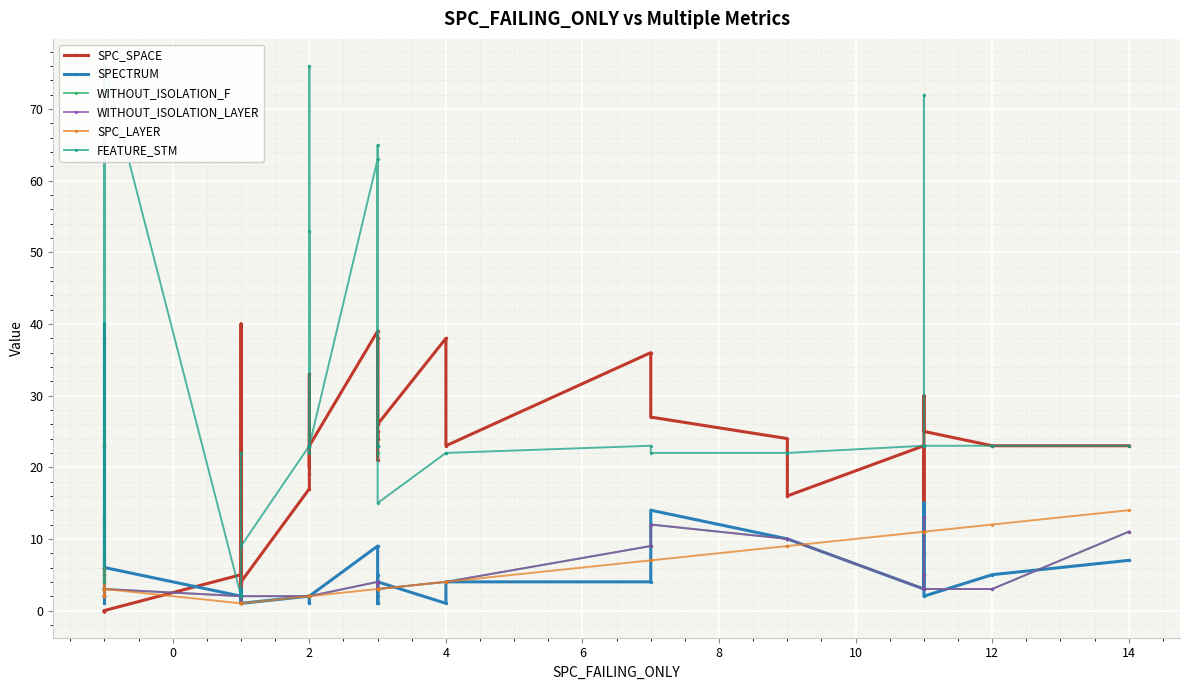

What is the difference between the second highest and second lowest values in the SPC_SPACE series?

39